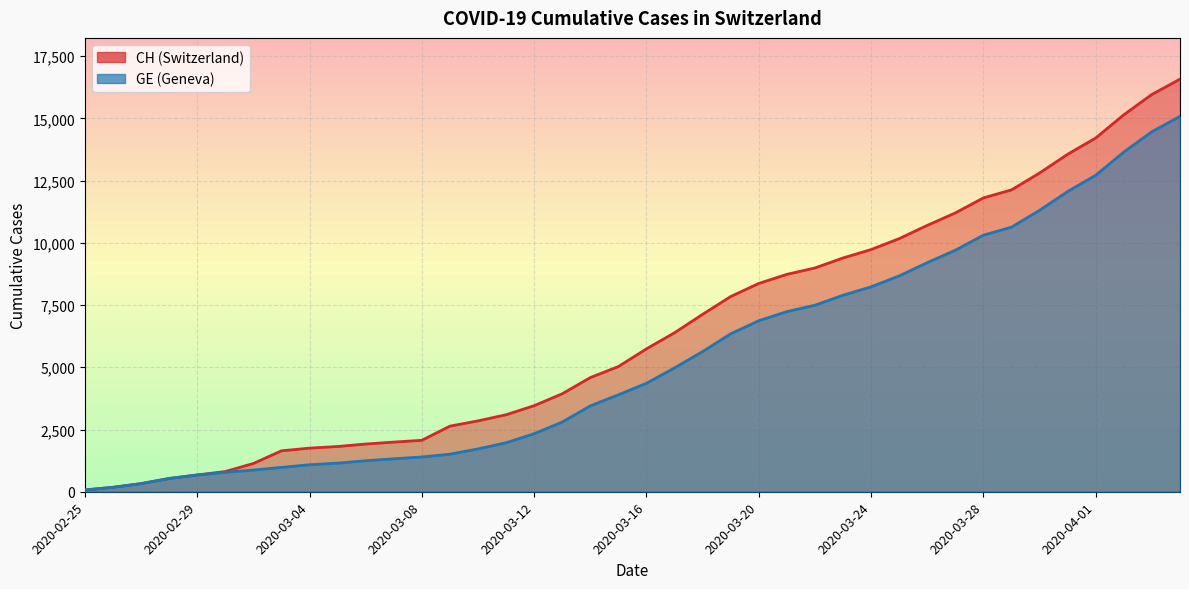

List the series in order of their overall mean, lowest first.

GE, CH